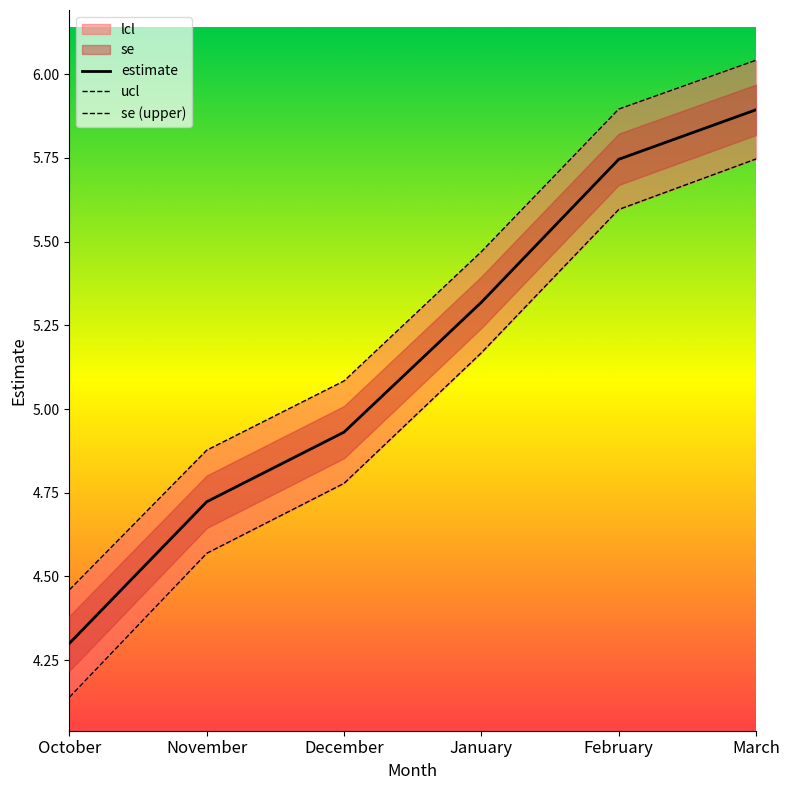

Reading left to right, transcribe all the data shown in this chart.

estimate: October=4.3	November=4.7	December=4.9	January=5.3	February=5.7	March=5.9
ucl: October=4.1	November=4.6	December=4.8	January=5.2	February=5.6	March=5.7
se (upper): October=4.5	November=4.9	December=5.1	January=5.5	February=5.9	March=6.0